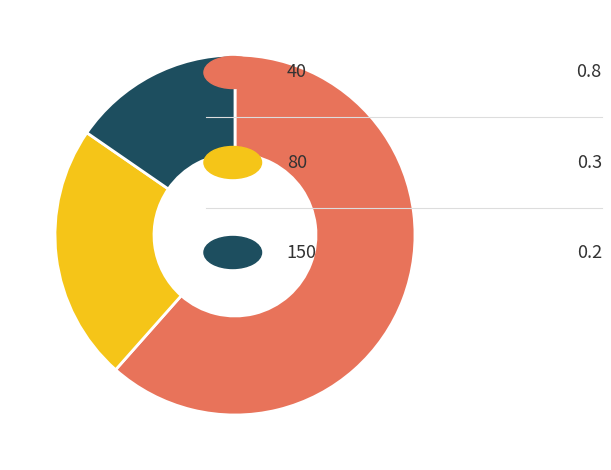

Is there a majority slice in this chart?

Yes